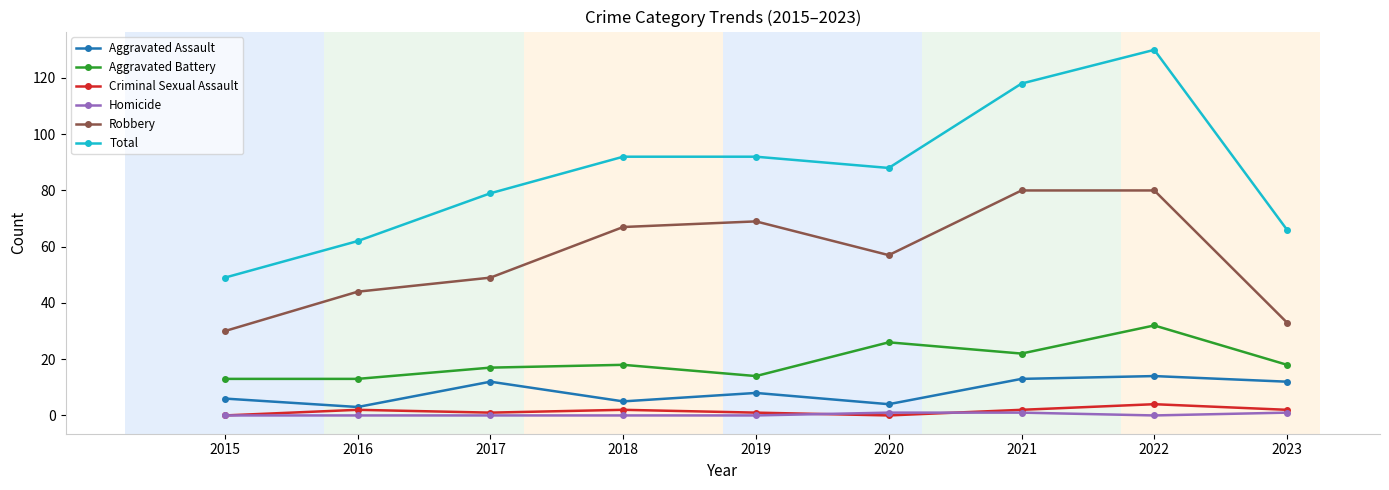

True or false: Aggravated Battery and Robbery intersect in this chart.

False